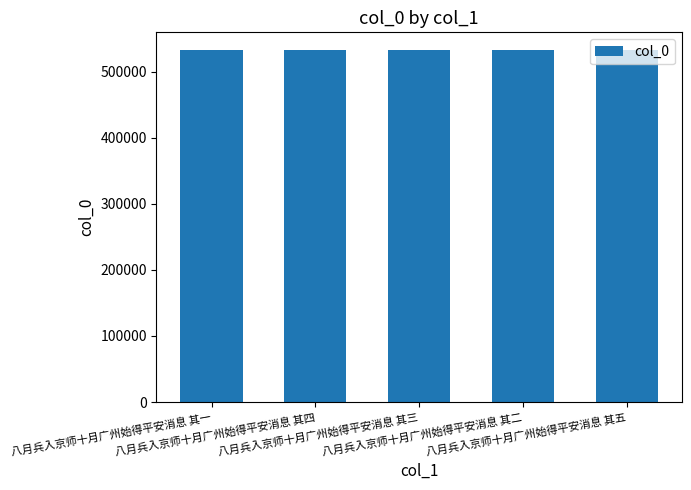

What is the maximum value shown in the chart?

532992